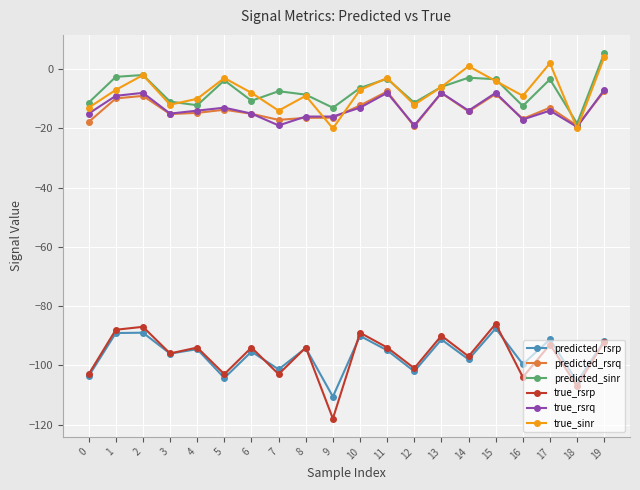

Read the true_sinr value at 14.

1.0